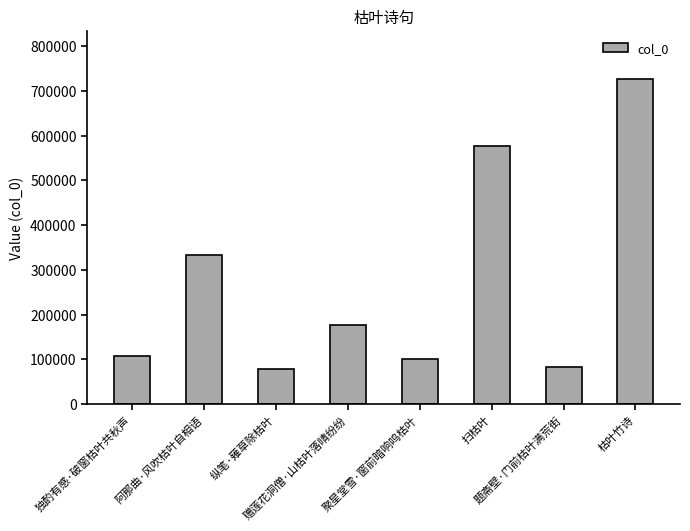

How many values are below 177134?

4